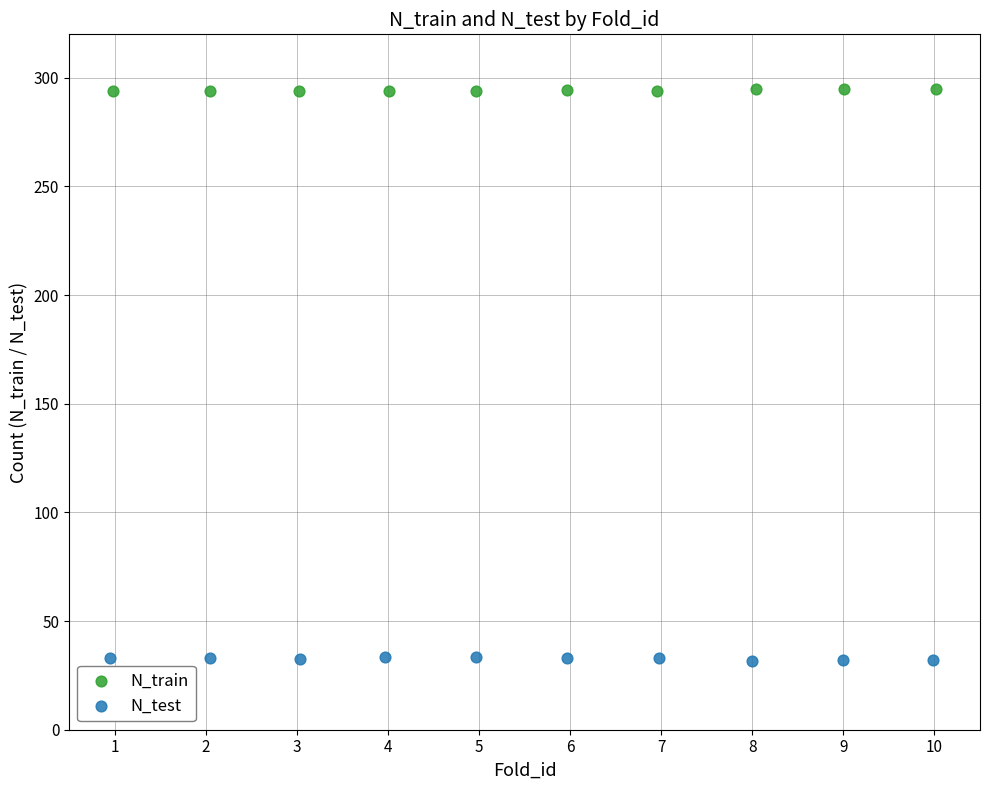

What are all the series names shown in the legend?

N_train, N_test